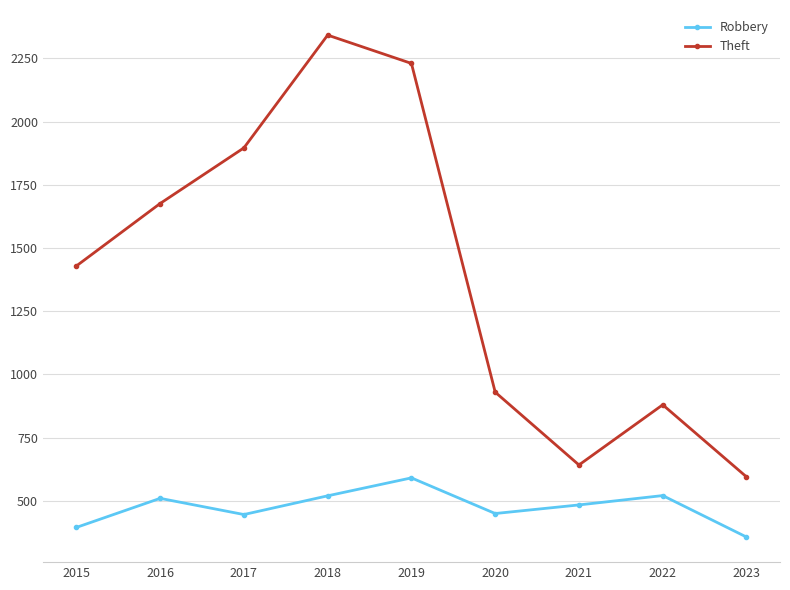

How many lines are shown in the chart?

2